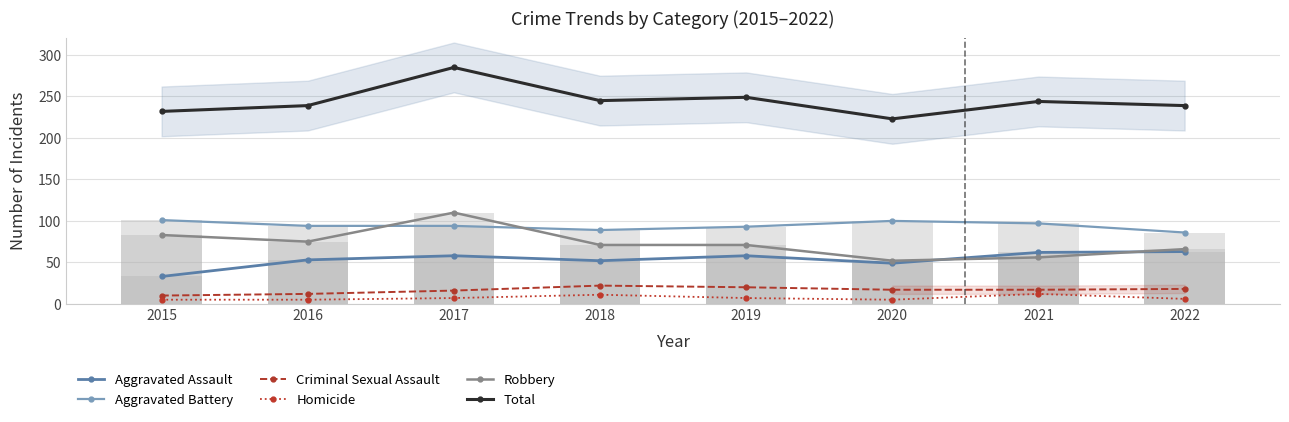

What is the smallest value displayed?

5